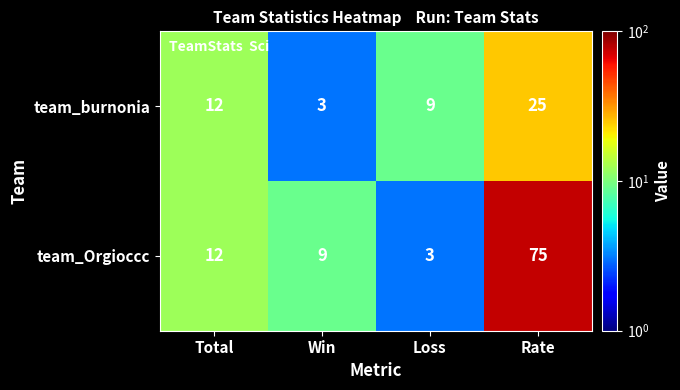

What is the difference between the second highest and second lowest values in the team_burnonia series?

3